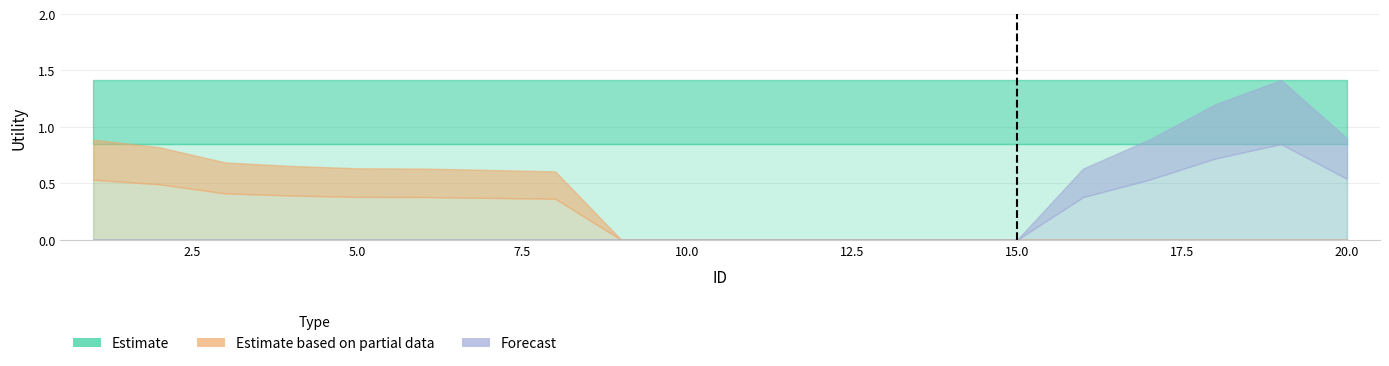

Which category has the lowest value across all series?

9